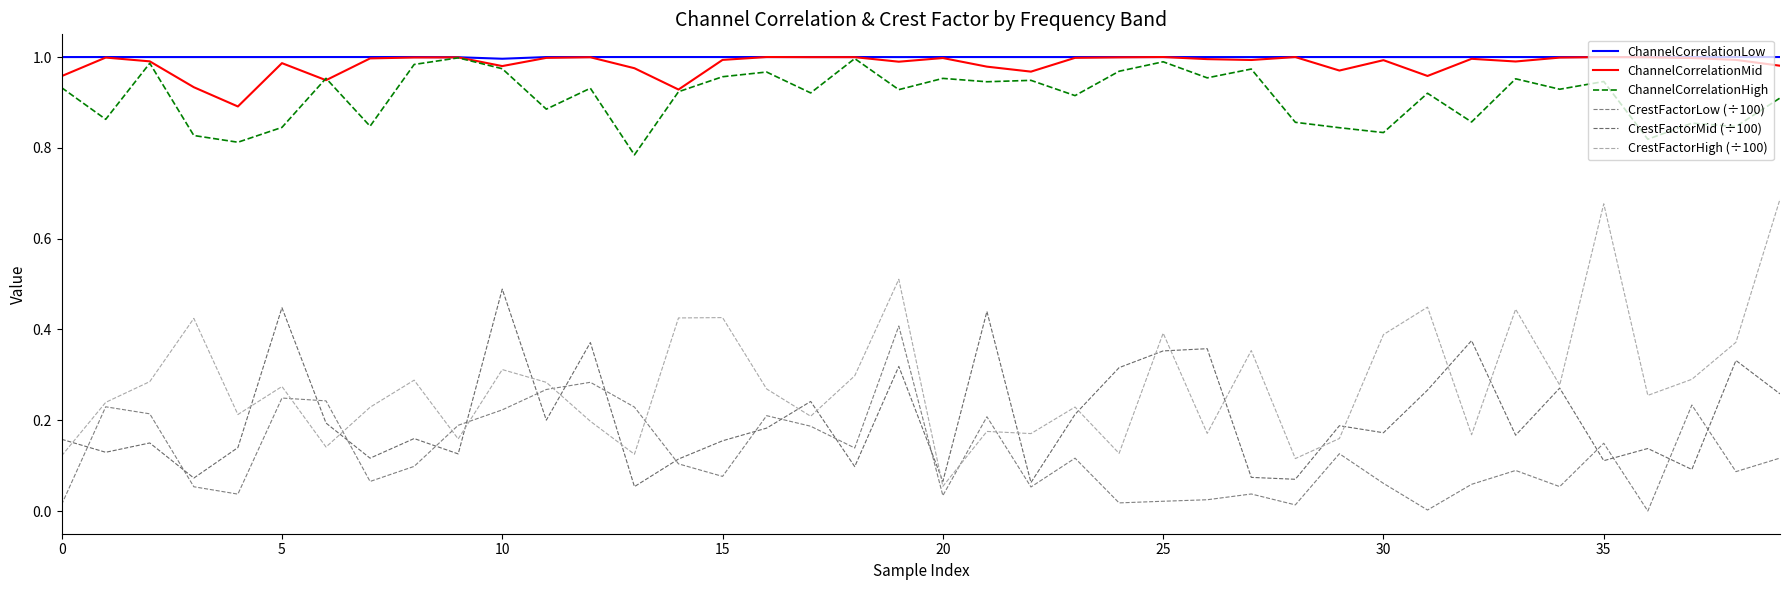

Does the chart display data point markers on the line(s)?

No